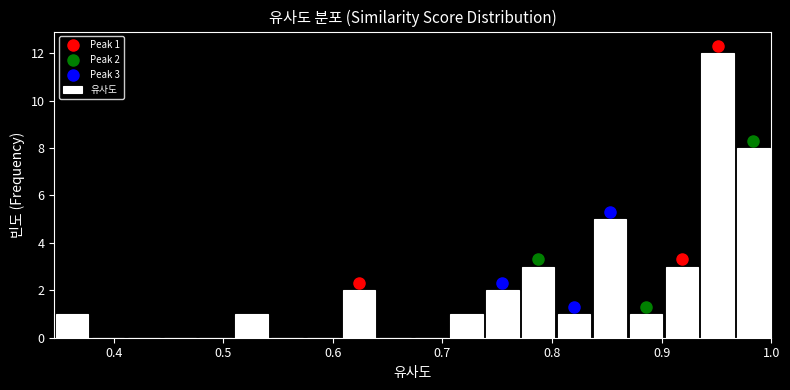

Read against the x-axis, roughly where is the centre of the tallest bar?

0.95